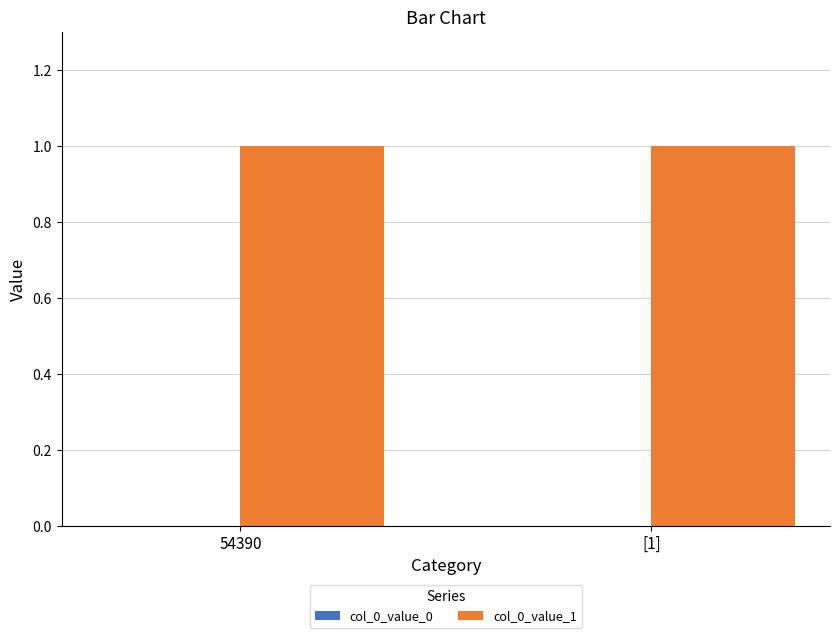

At how many categories does at least one series exceed 0?

2